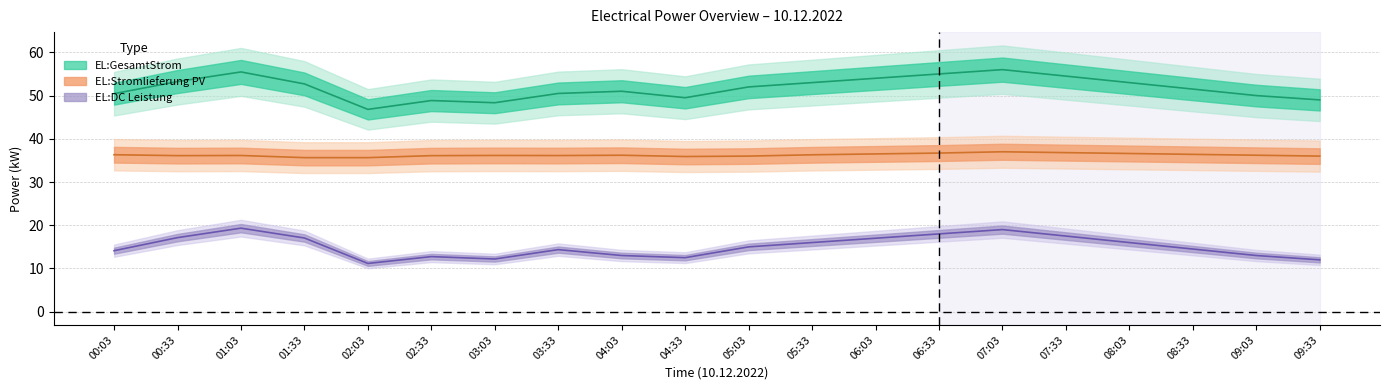

What is the approximate value of EL:DC Leistung at 06:33?

18.0